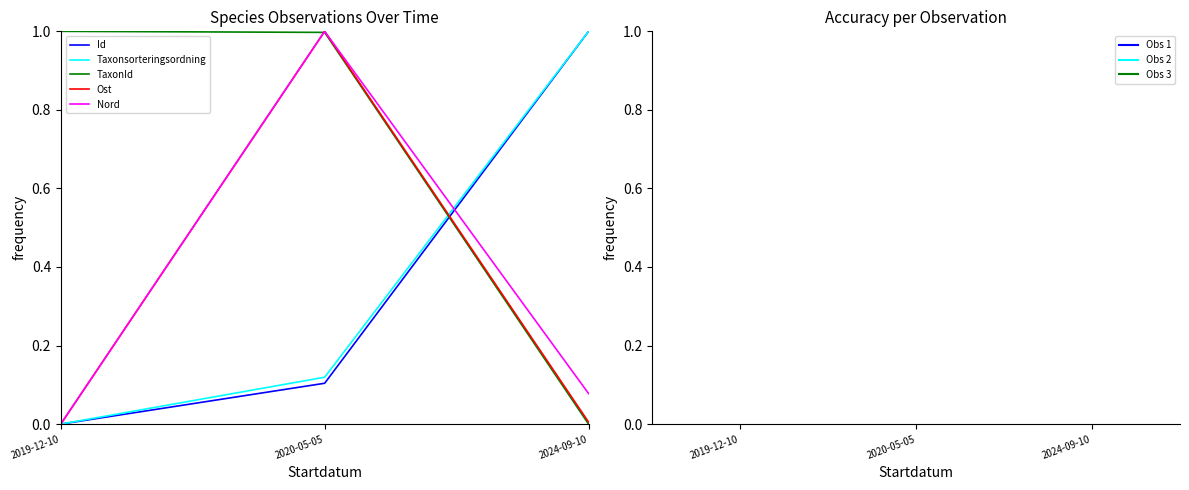

Is it true that Nord equals 0.1 at 2024-09-10?

True